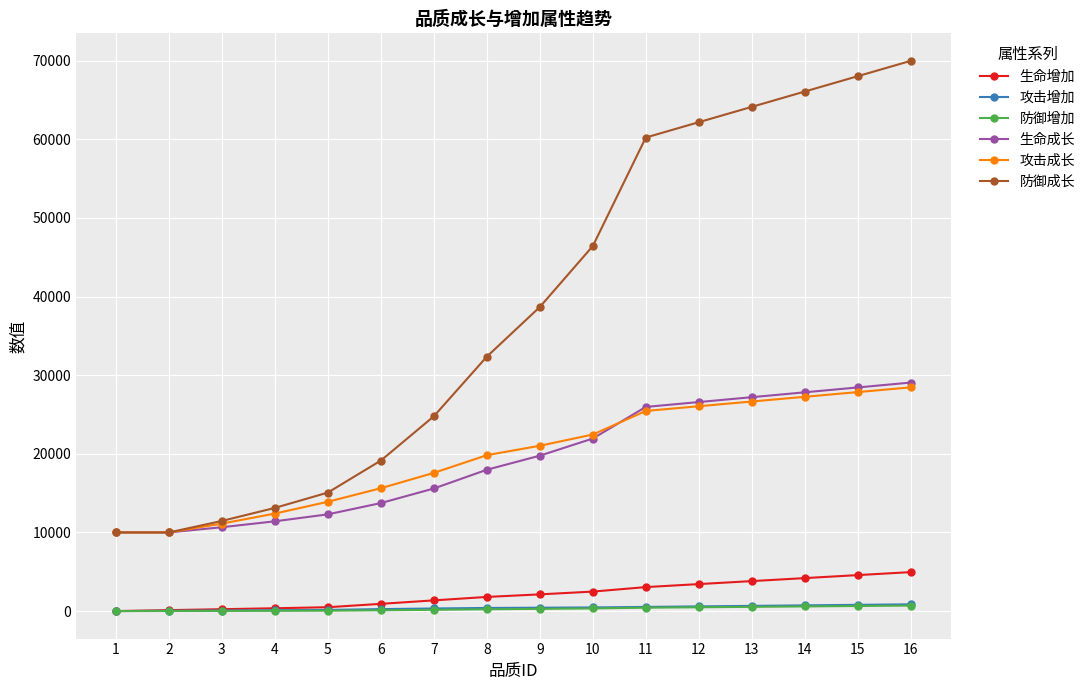

What is the value of the 生命增加 point at the 3rd from the left?

239